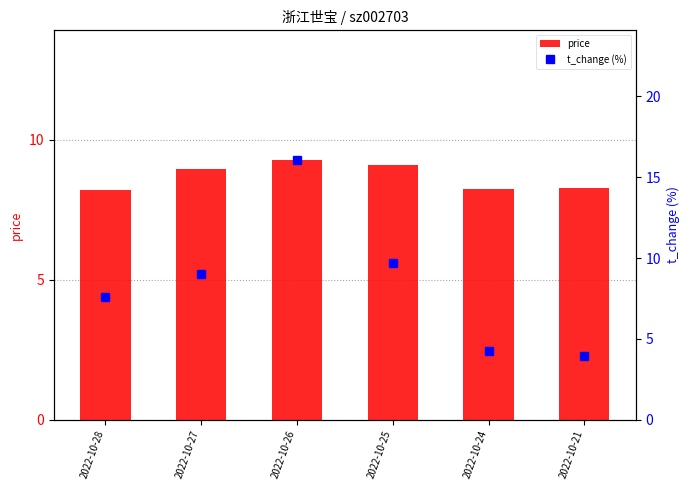

Between 2022-10-27 and 2022-10-26, which series saw the biggest shift?

t_change (%)